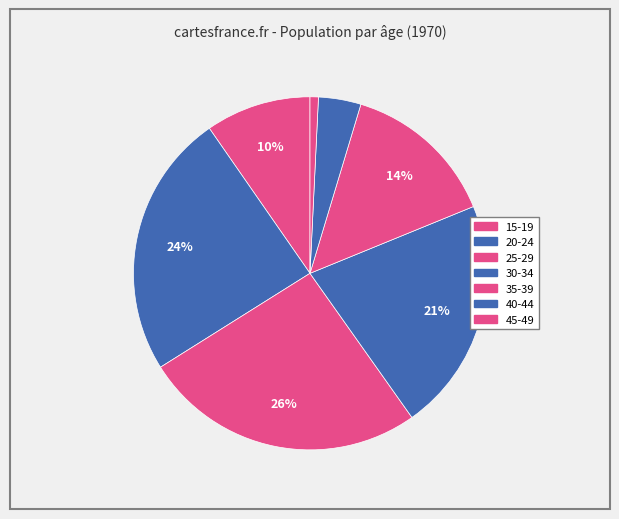

How many segments does this pie chart have?

7